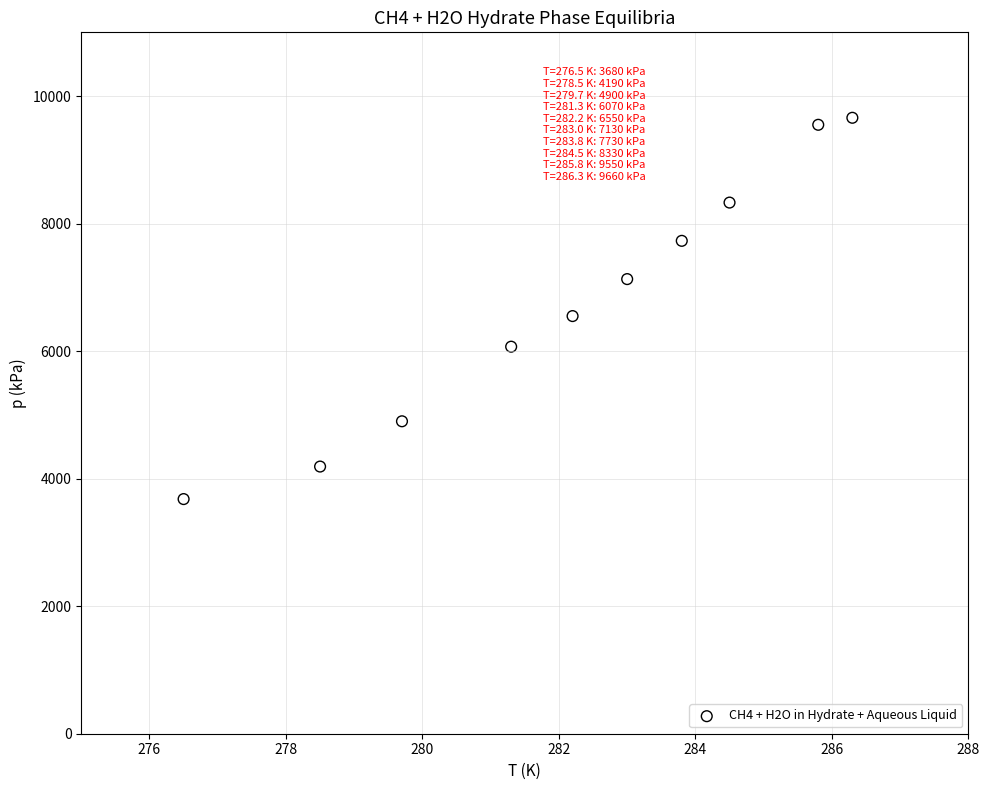

What Y value in the scatter plot is closest to 6670?

6550